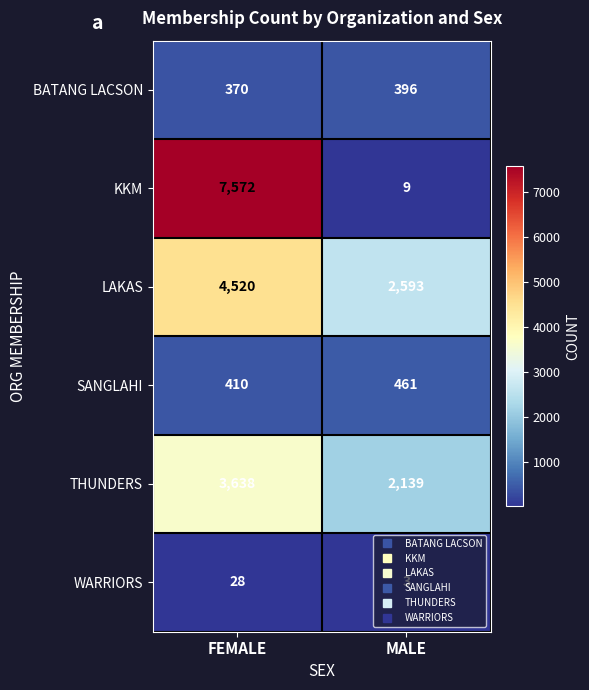

Which category has the lowest value across all series?

MALE